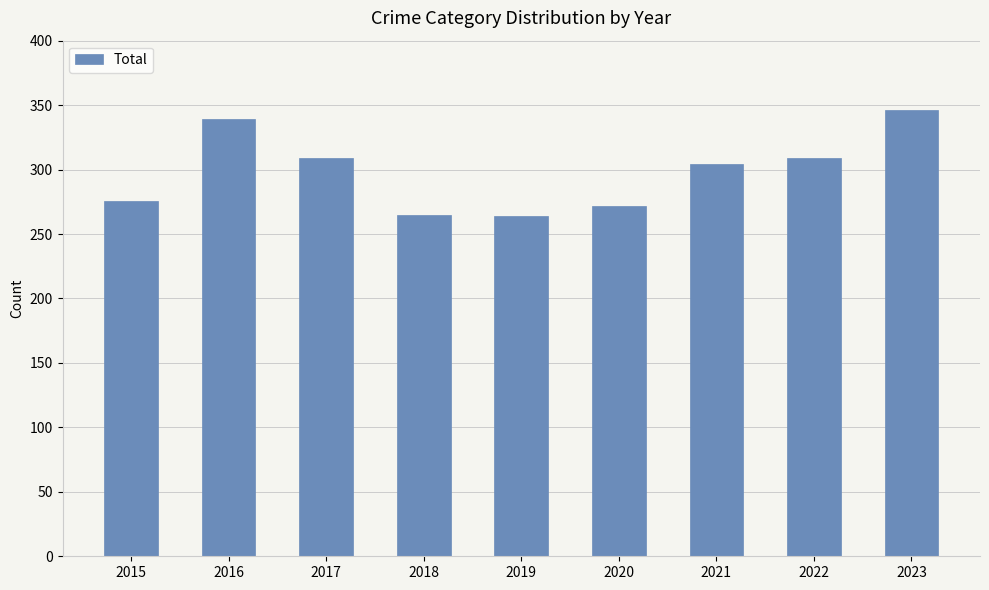

Does the chart contain any negative values?

No